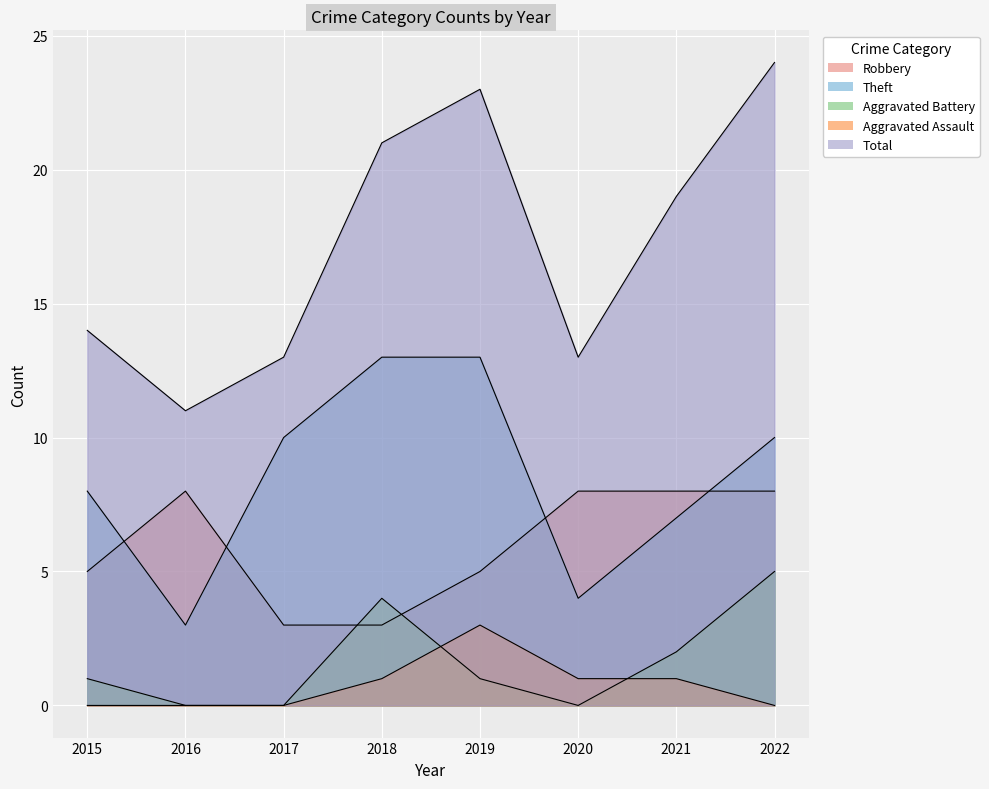

How many data points does each series have?

8